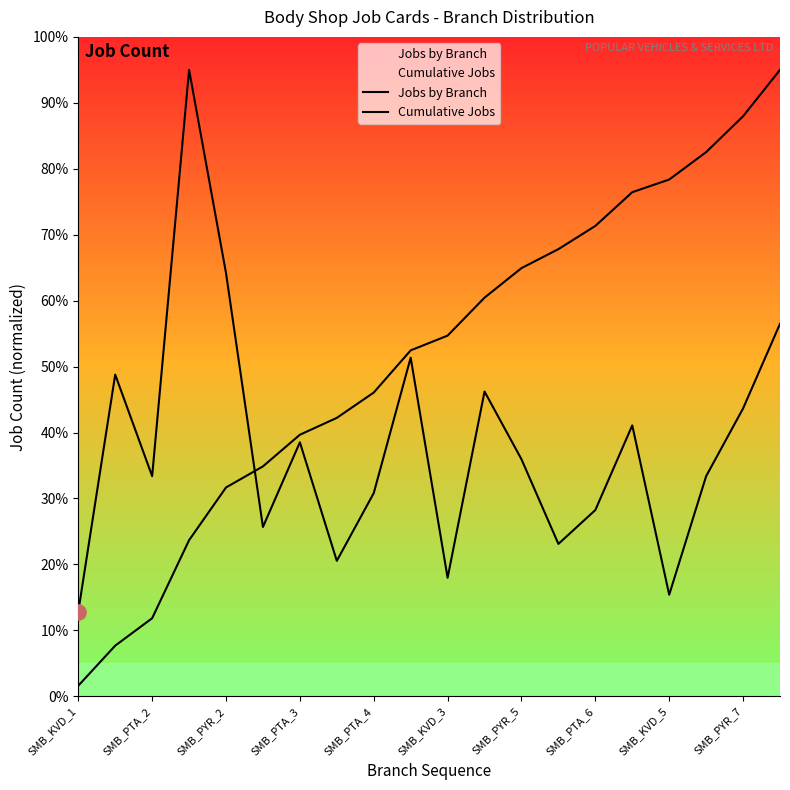

At which category is the sum across all series the highest?

19